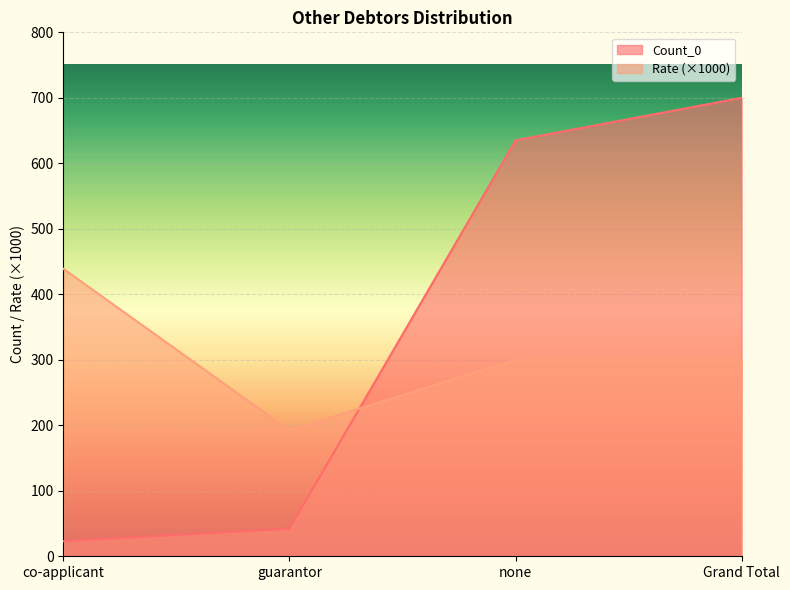

What is the difference between the Rate values at none and Grand Total?

0.1